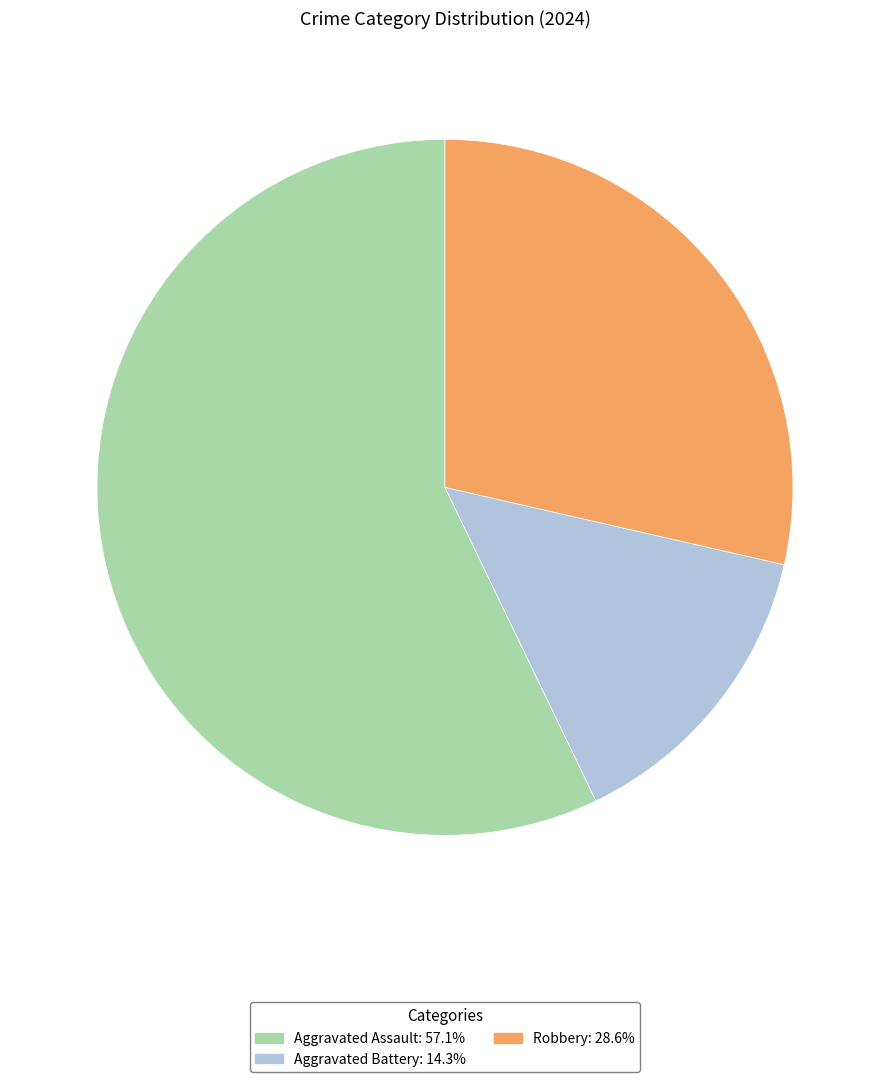

What is the largest slice in the pie chart?

Aggravated Assault